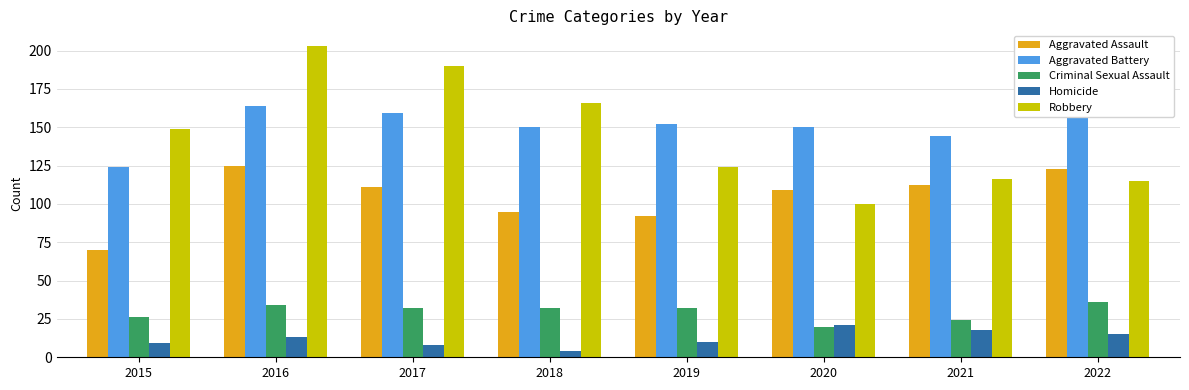

What is the approximate value of Homicide at 2022, to the nearest 5?

15